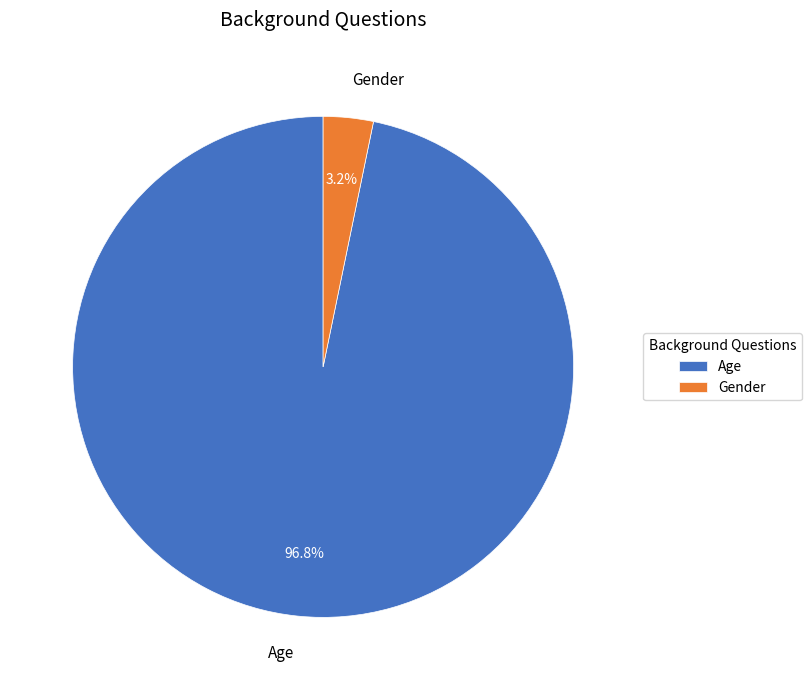

Is there a majority slice in this chart?

Yes